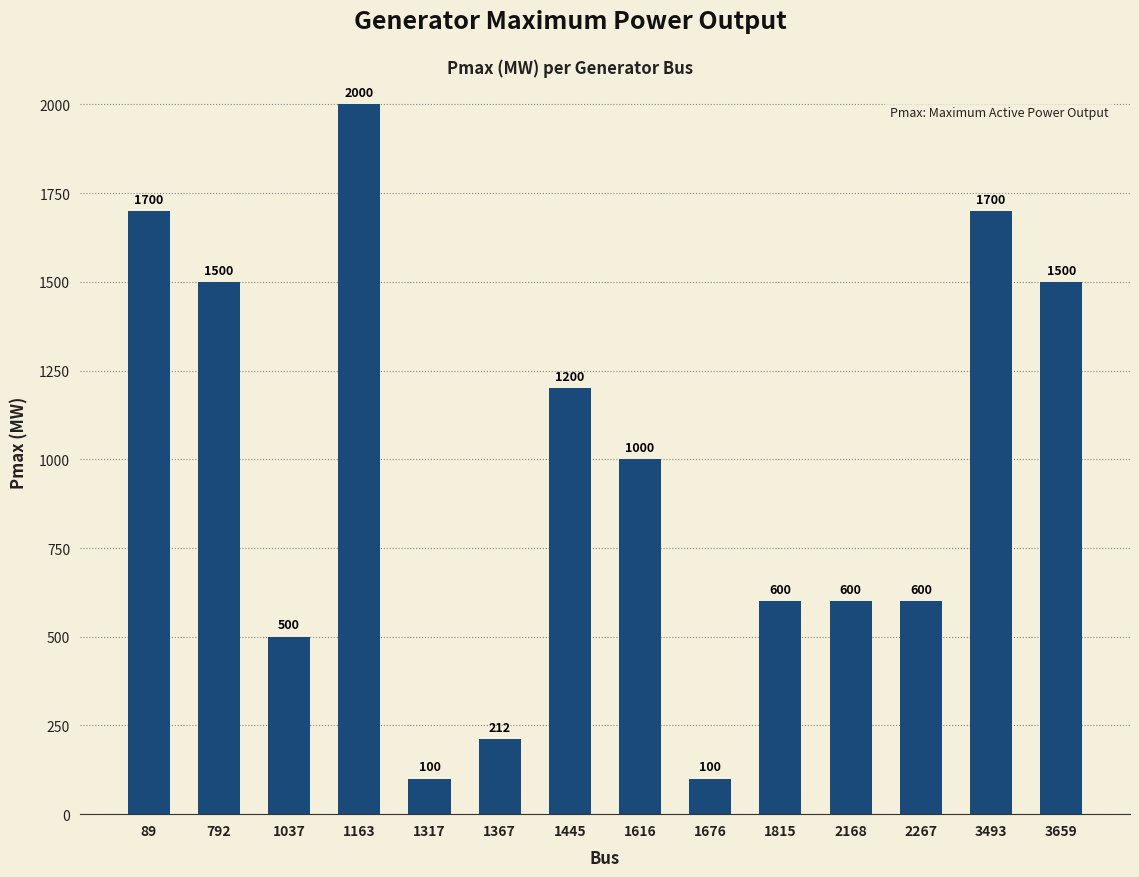

What is the minimum value shown in the chart?

100